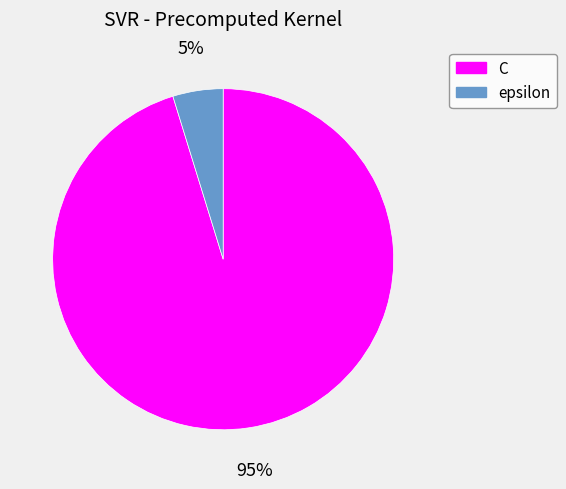

Between epsilon and C, which is larger?

C